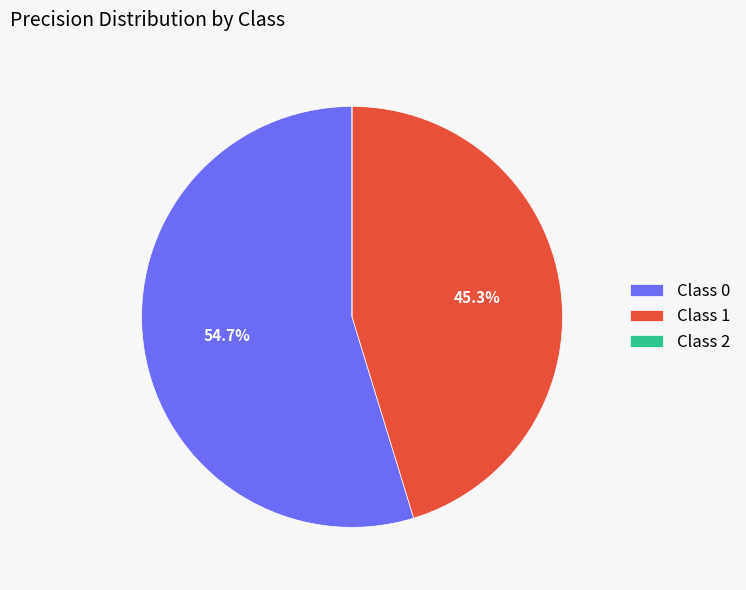

Which slice is the largest?

Class 0